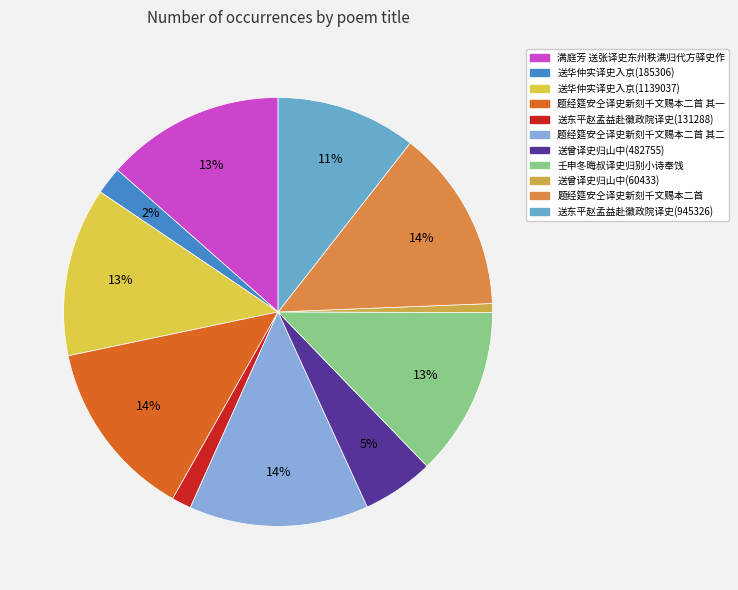

Rank the categories by value from highest to lowest.

题经筵安仝译史新刻千文赐本二首, 题经筵安仝译史新刻千文赐本二首 其二, 题经筵安仝译史新刻千文赐本二首 其一, 满庭芳 送张译史东州秩满归代方驿史作, 送华仲实译史入京(1139037), 壬申冬晦叔译史归别小诗奉饯, 送东平赵孟益赴徽政院译史(945326), 送曾译史归山中(482755), 送华仲实译史入京(185306), 送东平赵孟益赴徽政院译史(131288), 送曾译史归山中(60433)